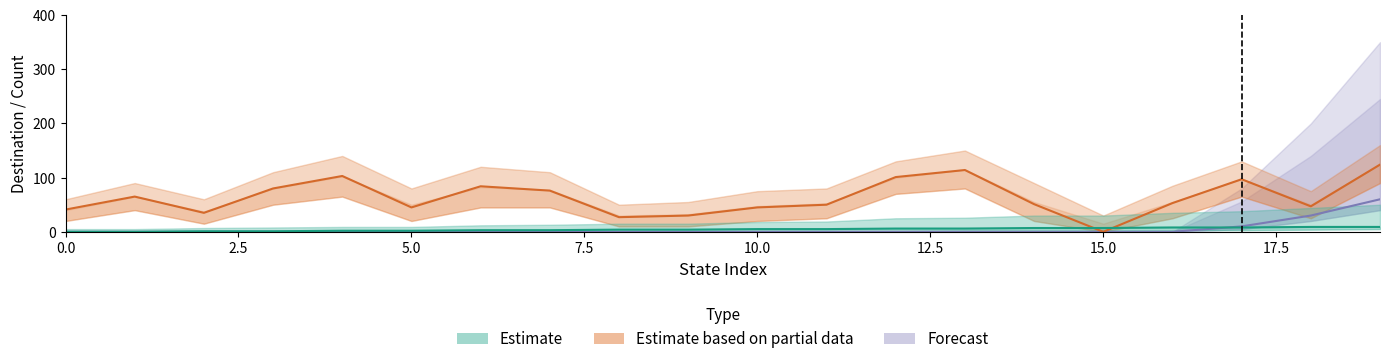

How many interior local peaks does the destination_state series have?

5